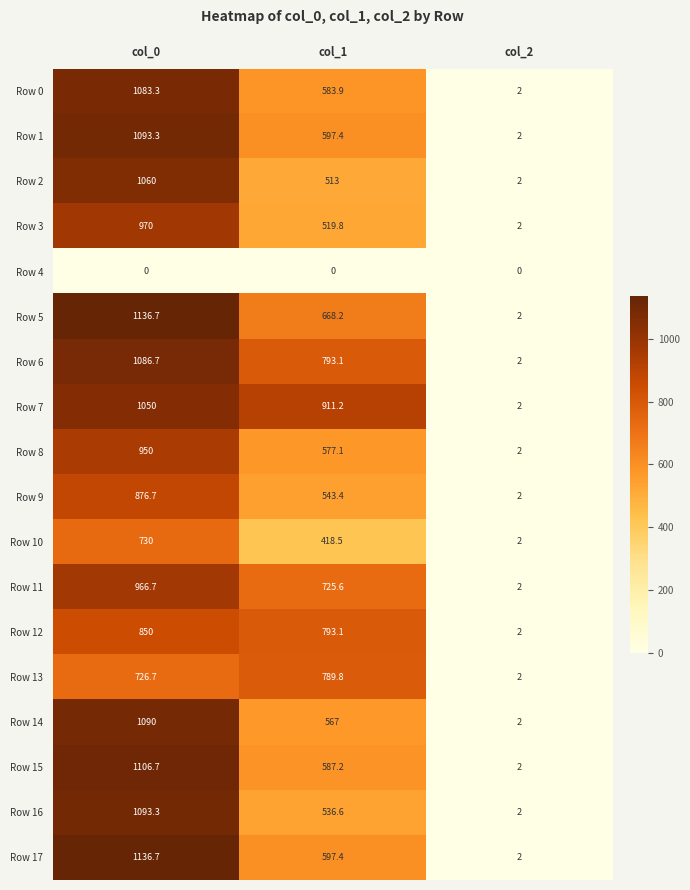

At which label is Row 7 closest to 526?

col_1